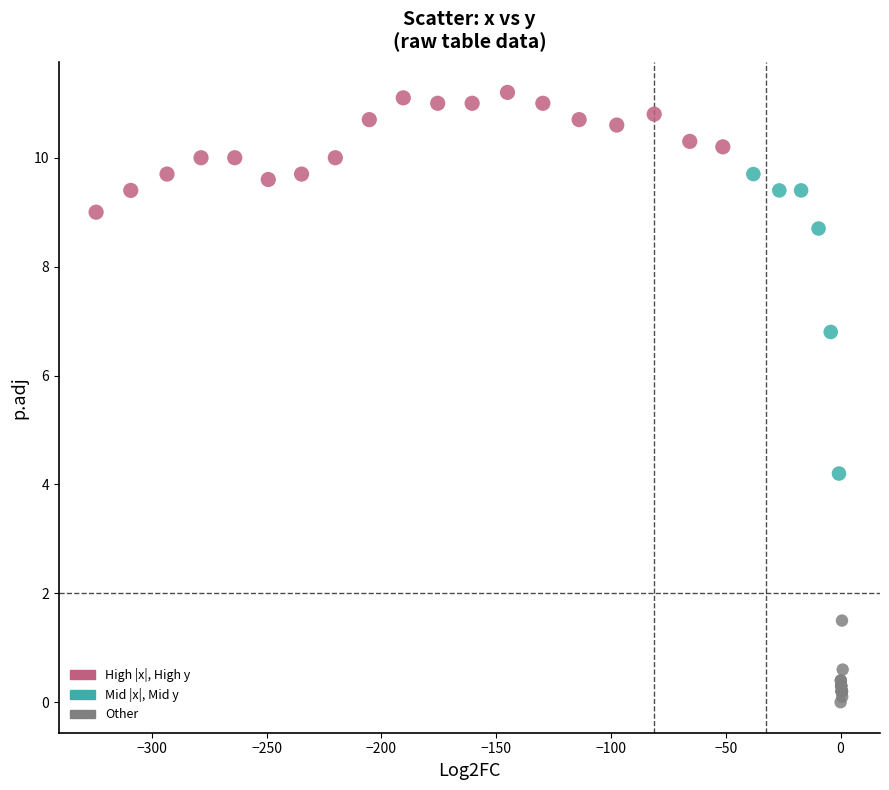

What Y value in the scatter plot is closest to 5?

4.2